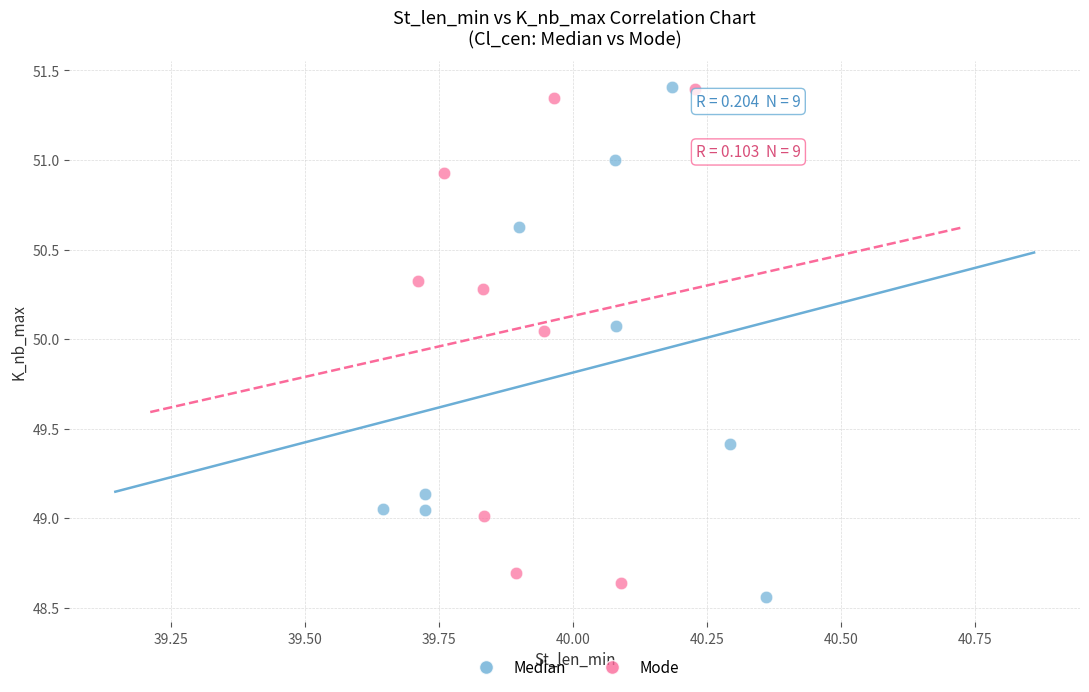

Which series has the widest spread of Y values?

Median